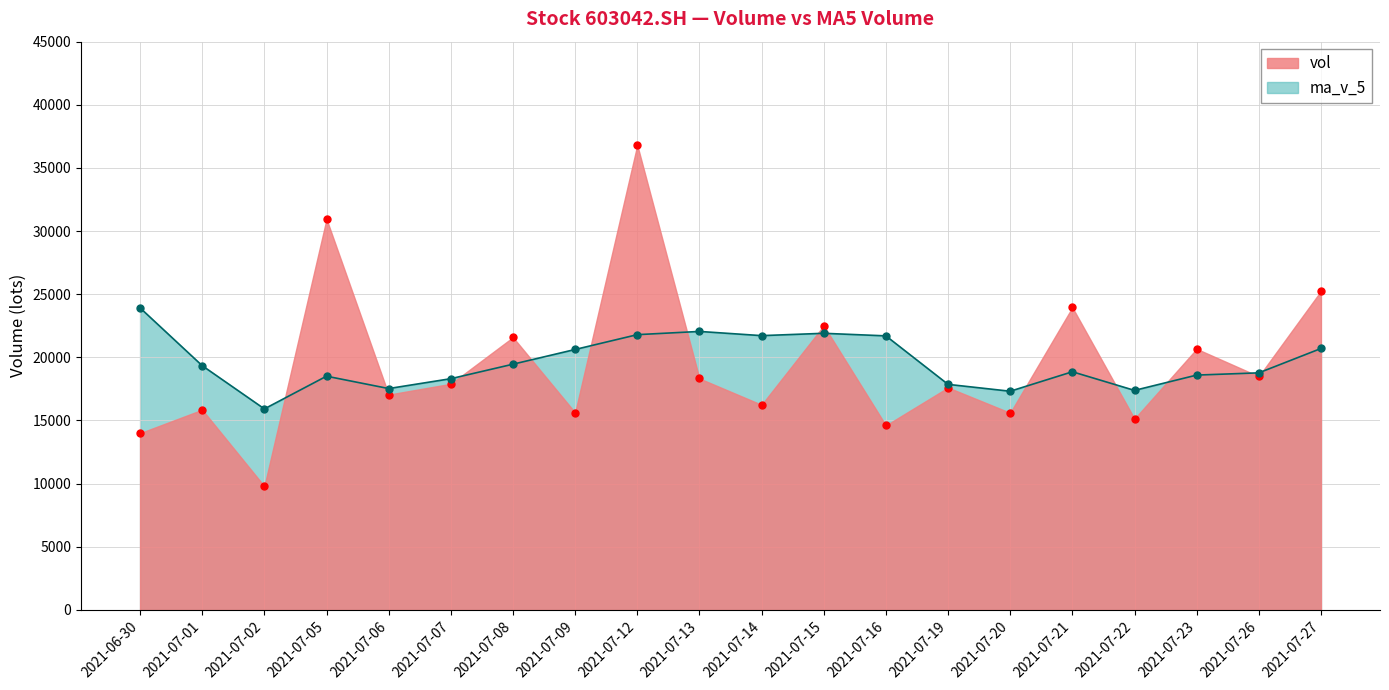

Between 20210727 and 20210726, which is larger?

20210727